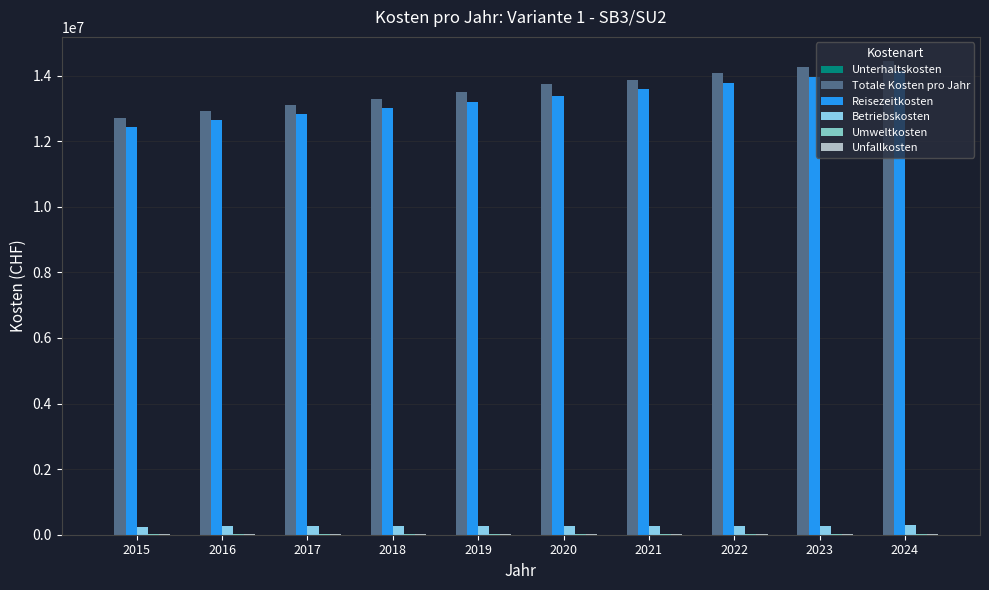

How many series are shown in this chart?

6